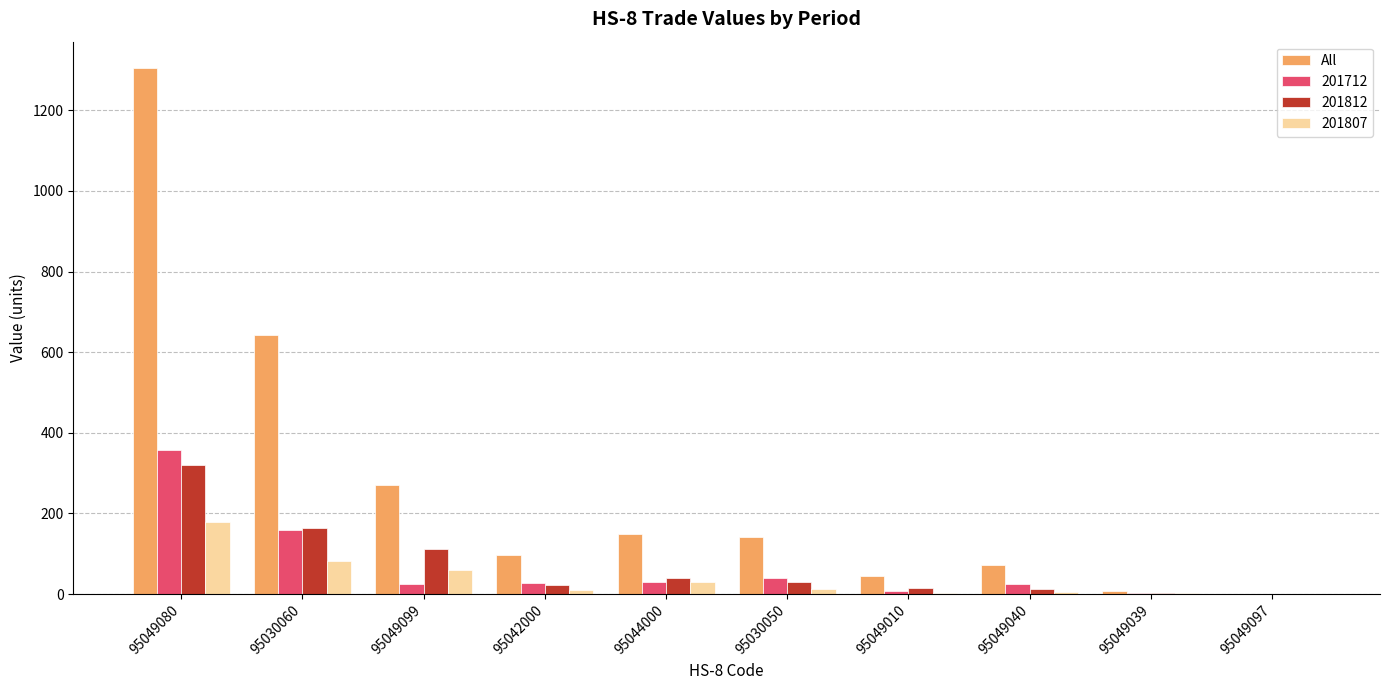

The 201807 series shows 2.8 at 95049010. True or false?

True